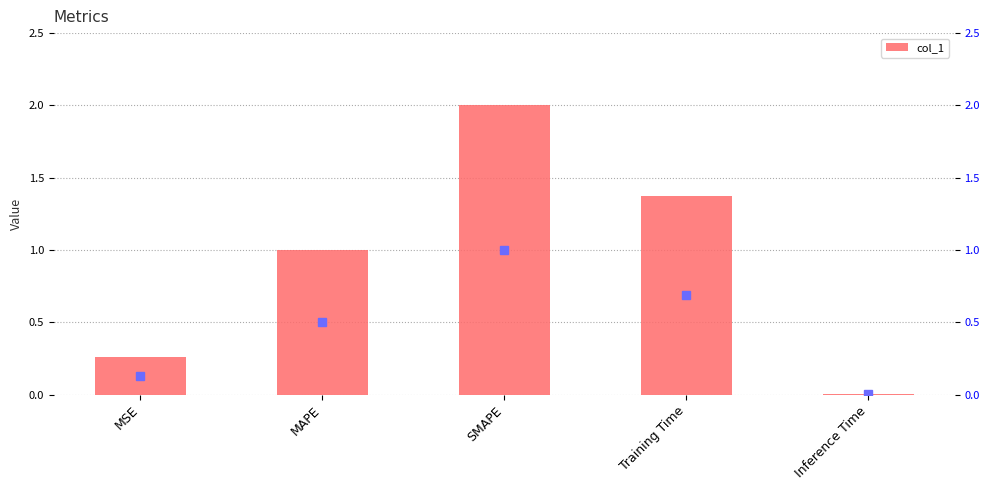

Read the value at SMAPE.

2.0